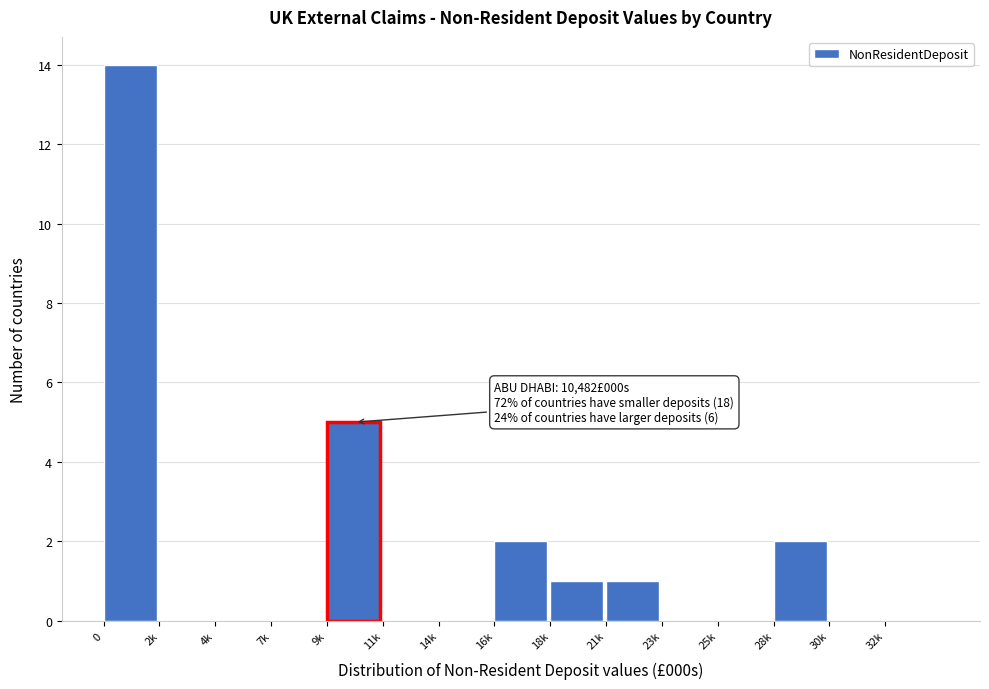

Reading right to left, what are all the values shown in this chart?

32k=0	30k=0	28k=2	25k=0	23k=0	21k=1	18k=1	16k=2	14k=0	11k=0	9k=5	7k=0	4k=0	2k=0	0=14